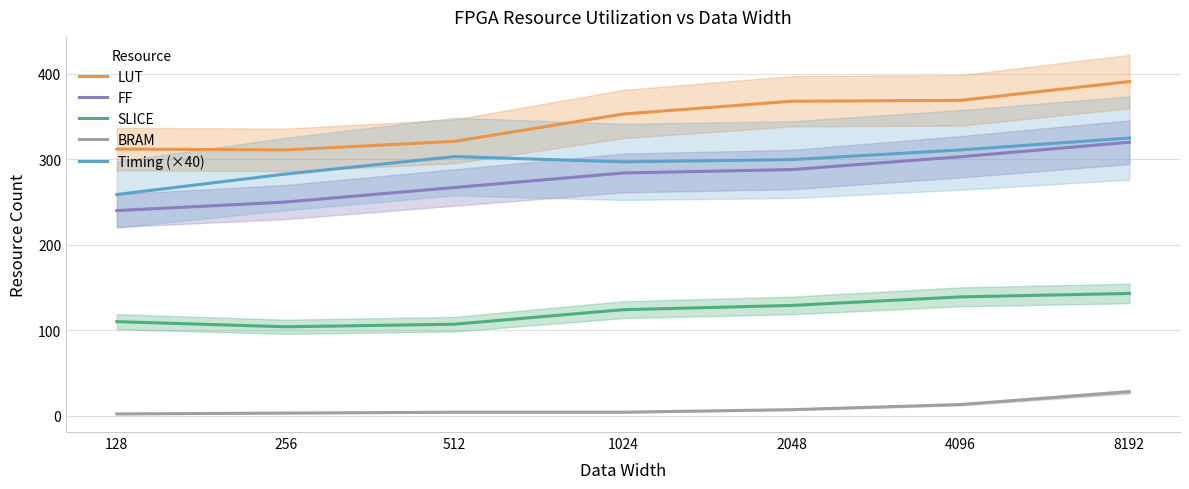

Where is BRAM nearest to the value 15?

4096